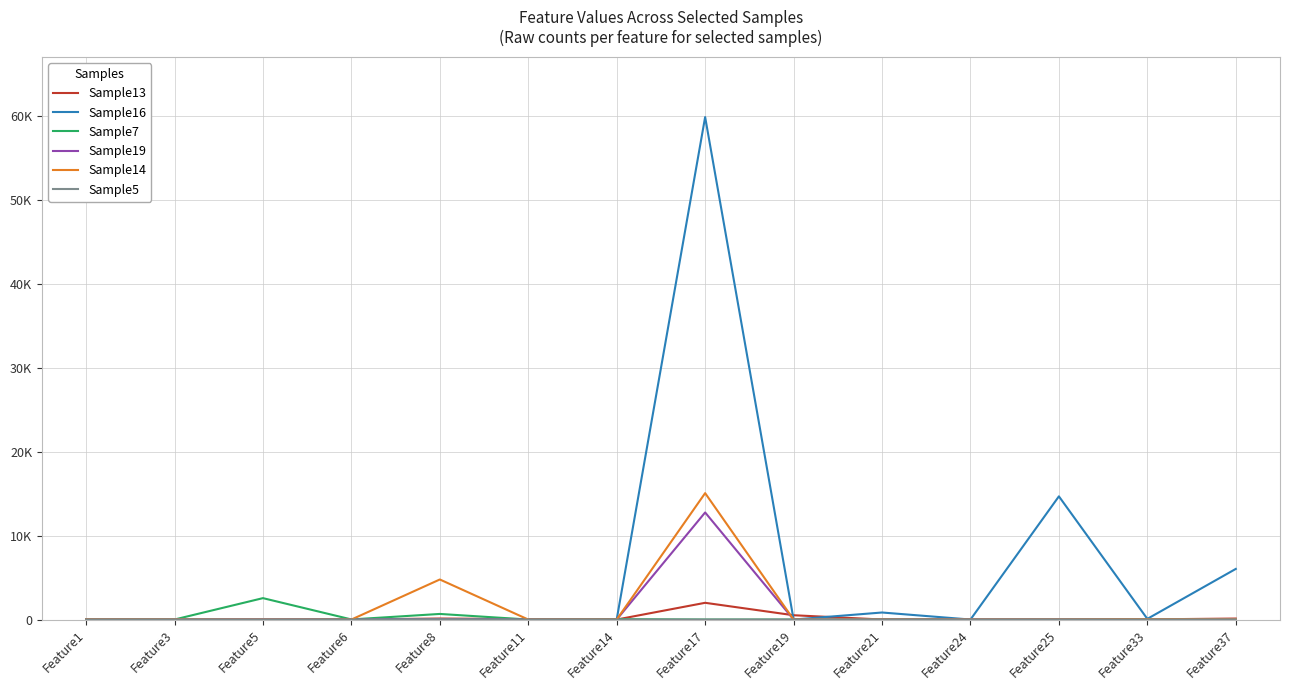

Is it true that Sample19 equals 0 at Feature33?

True